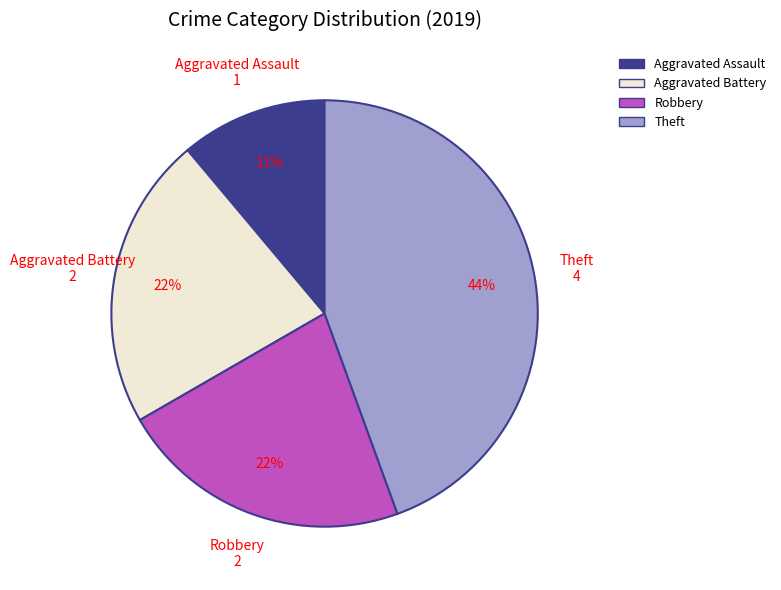

To the nearest percent, what is the average slice percentage?

25%